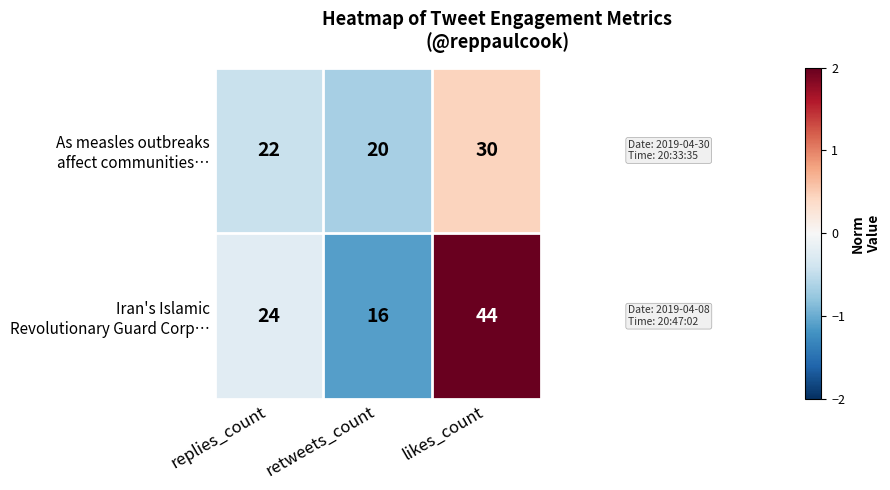

At how many categories does at least one series exceed 19?

3